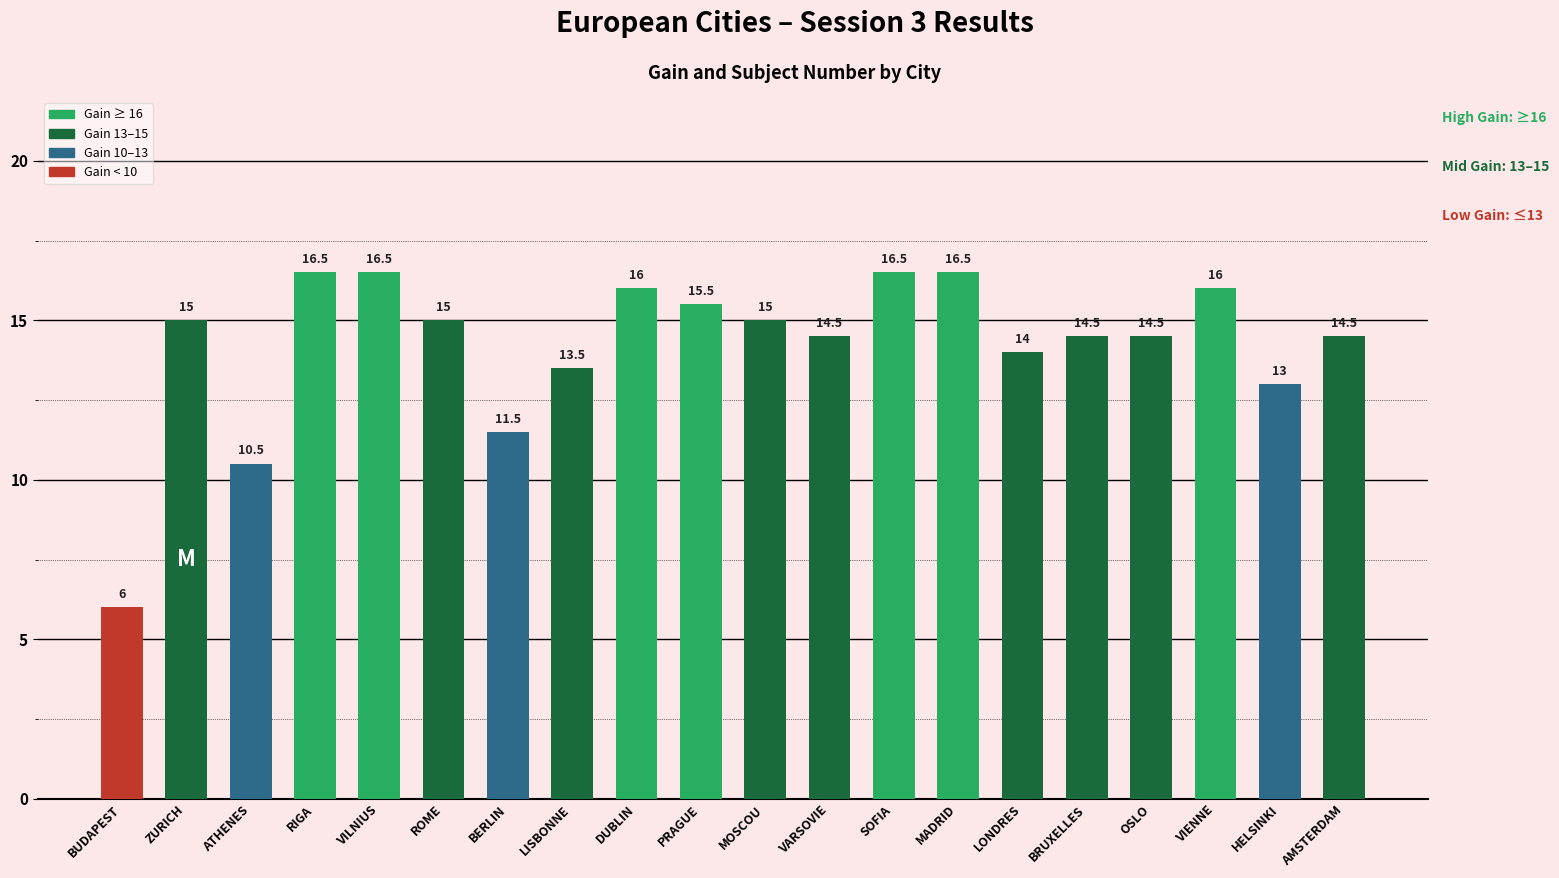

At which label is the value closest to 11?

ATHENES